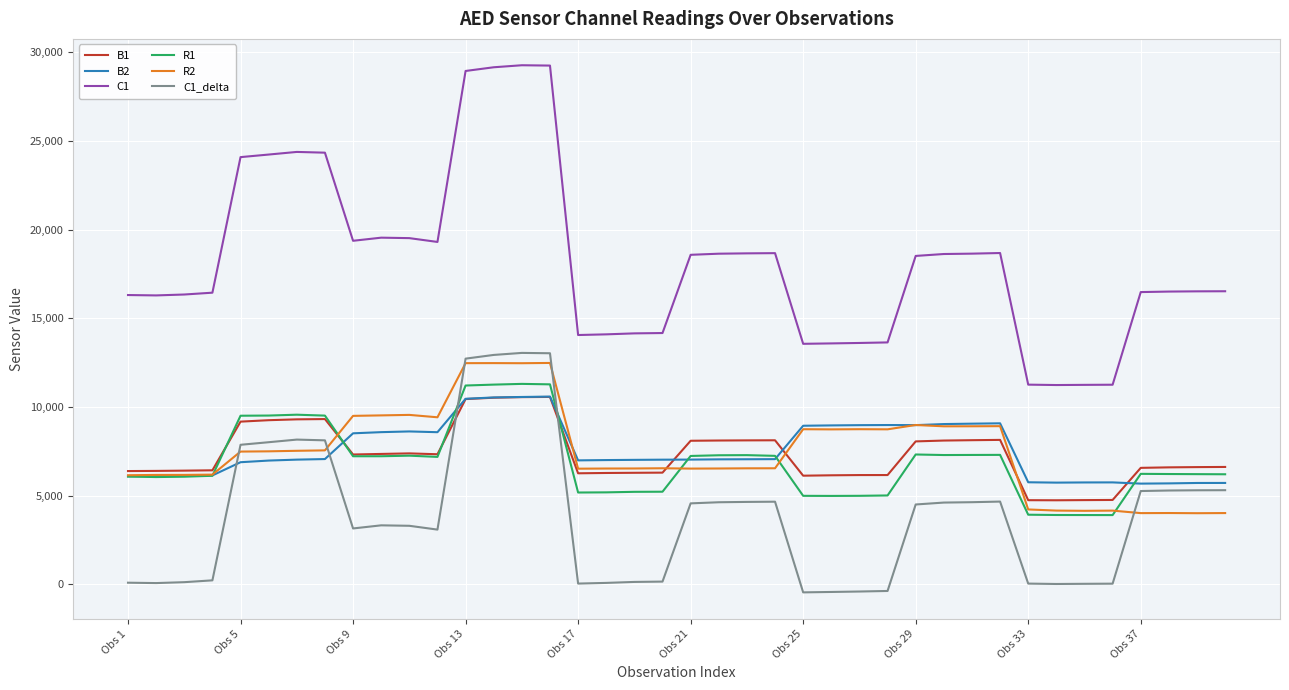

True or false: C1 and C1_delta cross at least once.

False